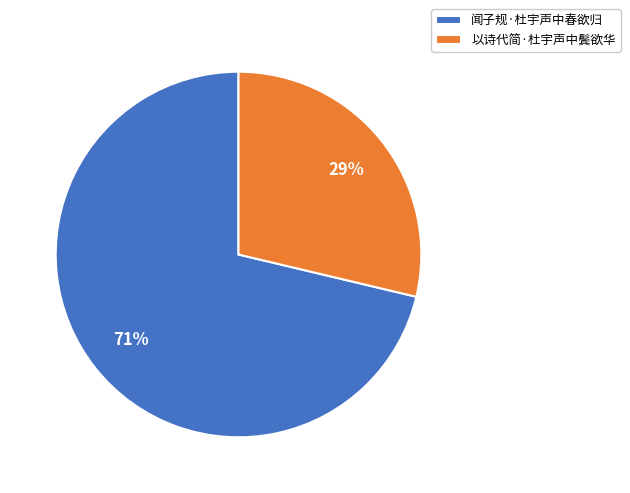

Which slice is the smallest?

以诗代简·杜宇声中鬓欲华